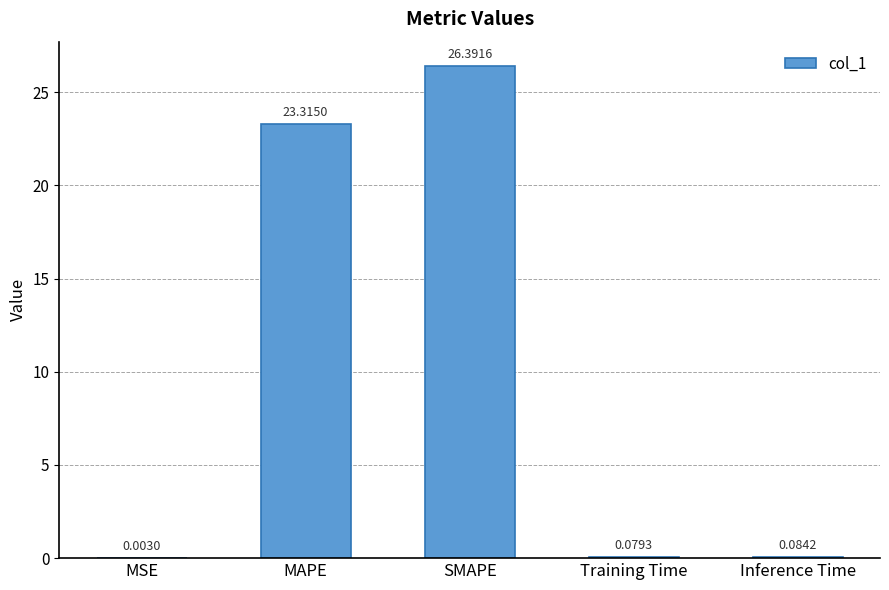

At which category does the chart reach its peak across all series?

SMAPE